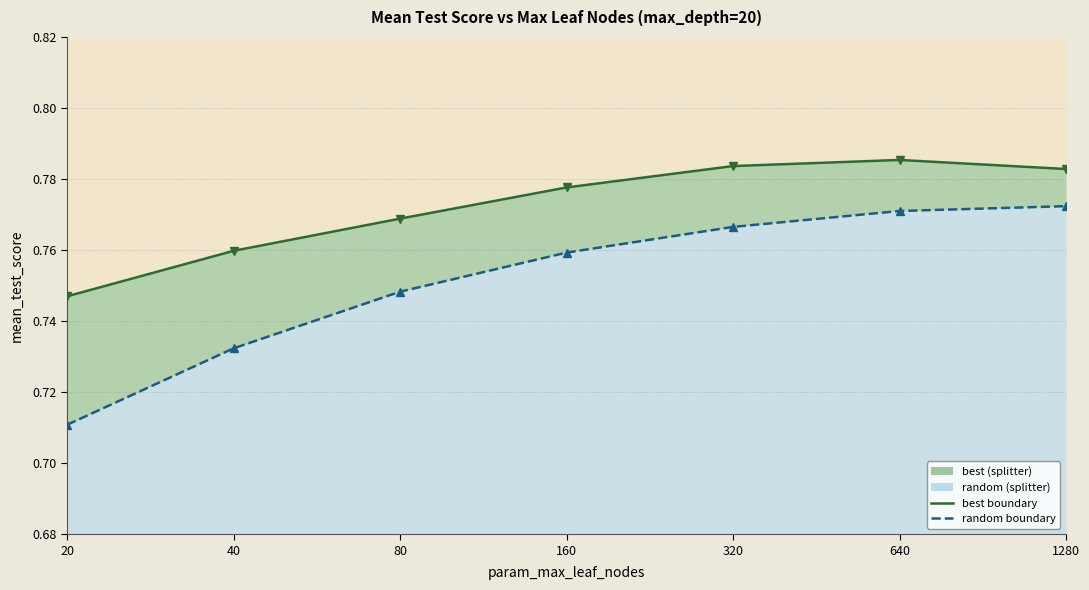

Rank the series by their average value, from lowest to highest.

random, best